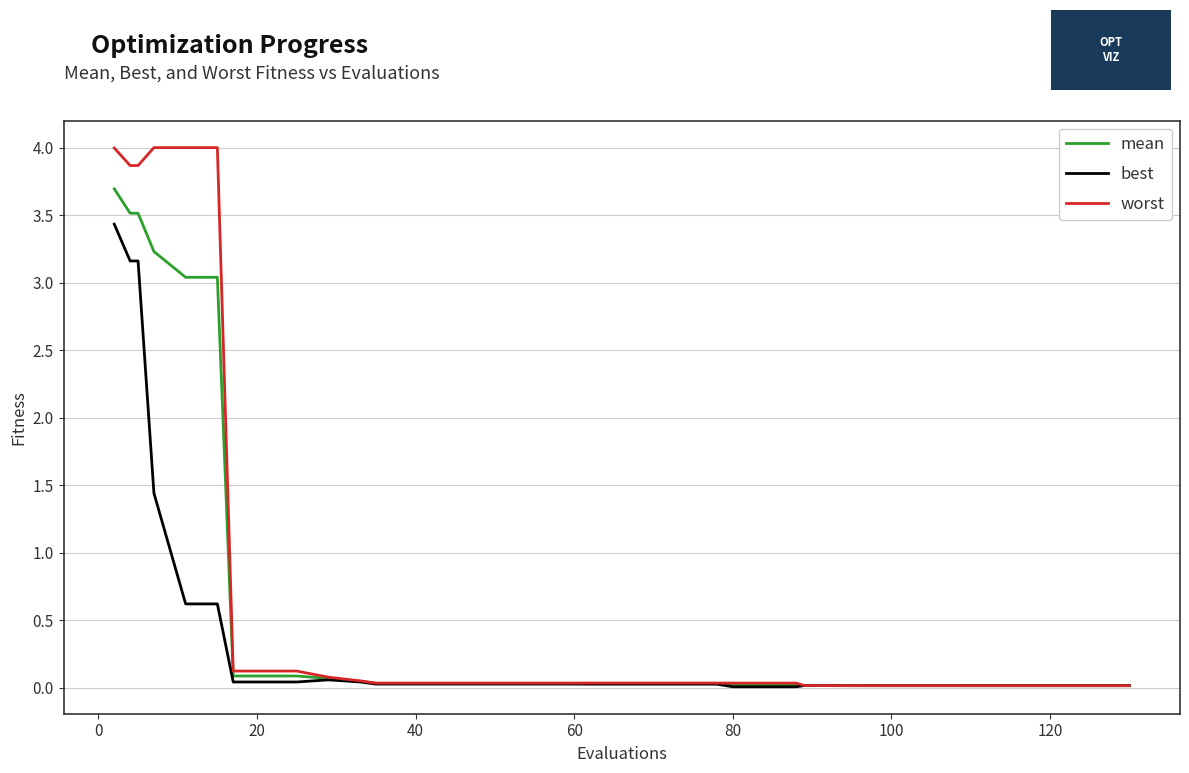

What is the maximum value shown in the chart?

4.0